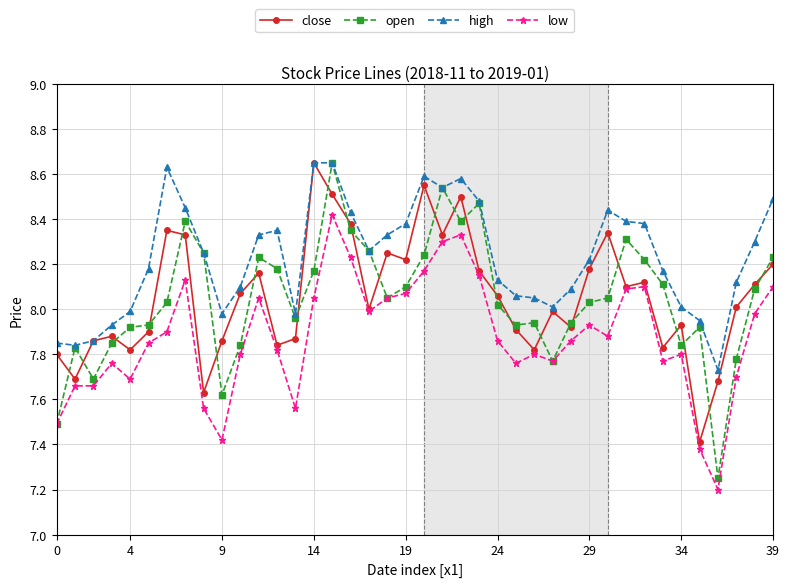

Which series has the largest total across all categories?

high